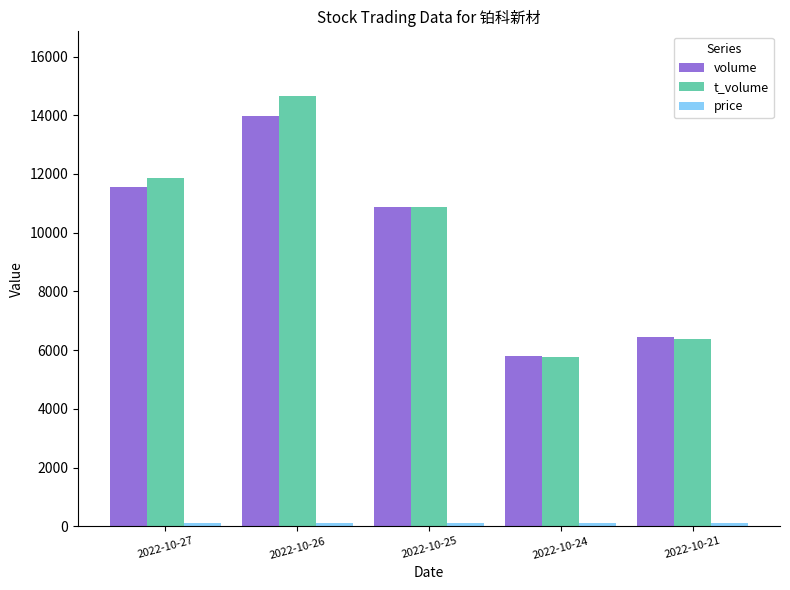

Where is t_volume nearest to the value 10214?

2022-10-25